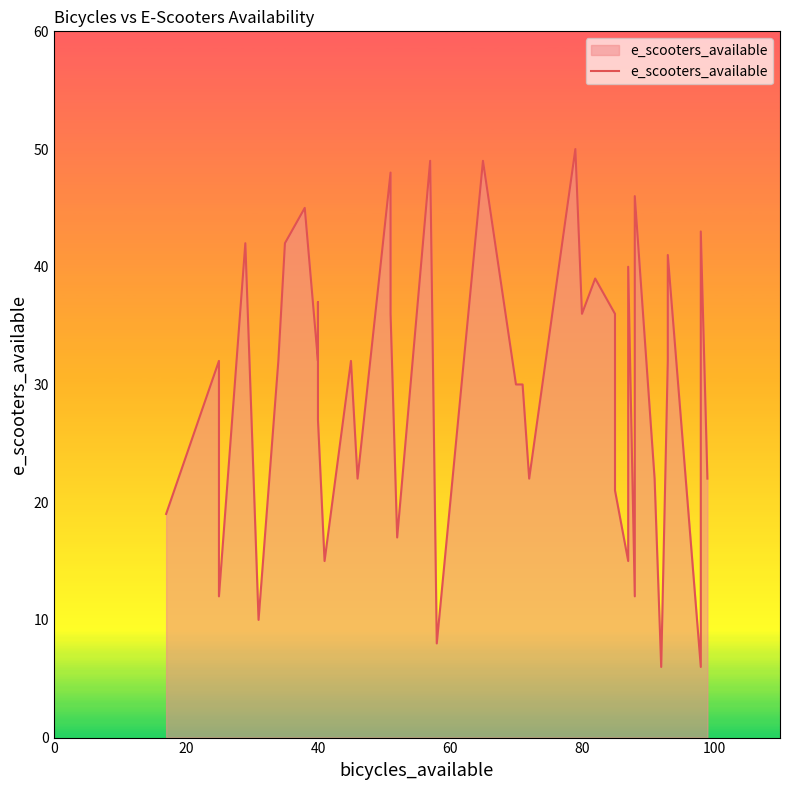

Reading left to right, transcribe all the data shown in this chart.

19	32	12	42	10	32	42	45	32	33	37	27	15	32	22	48	36	17	49	8	49	30	30	22	50	36	39	36	21	15	40	12	46	22	6	32	41	6	43	22